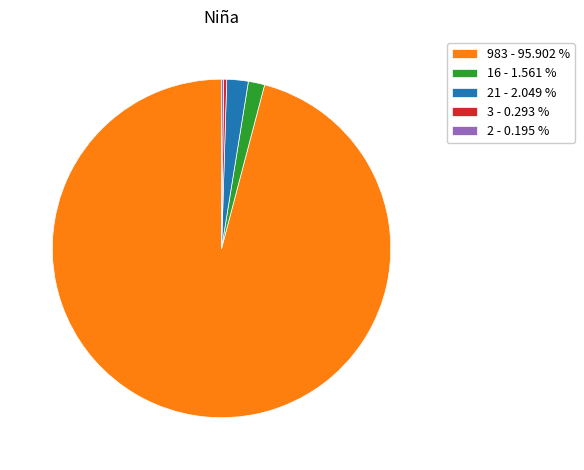

Combined, do 3 - 0.293 % and 16 - 1.561 % account for over 50%?

No